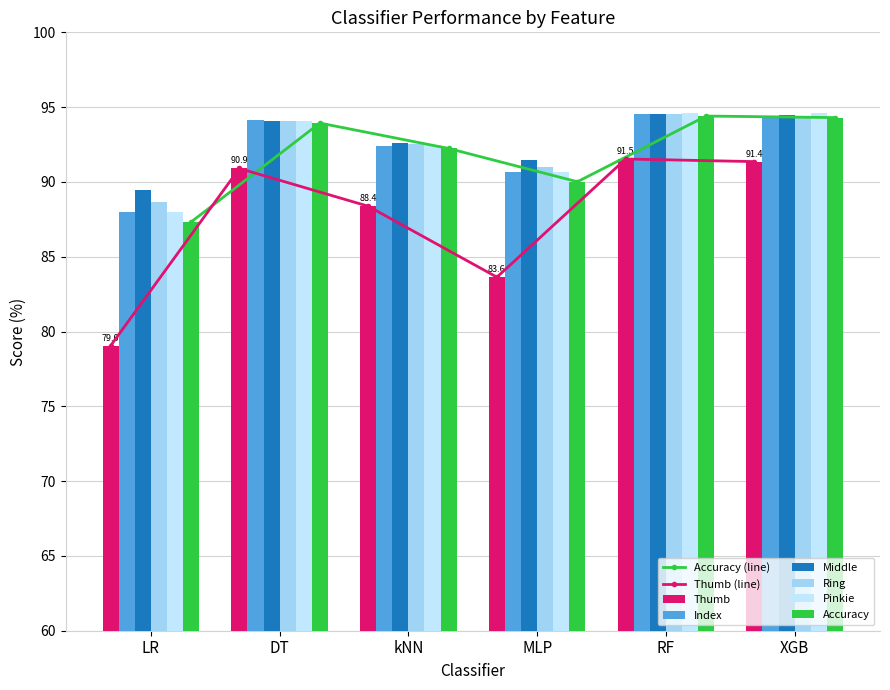

What is the greatest value displayed?

94.6